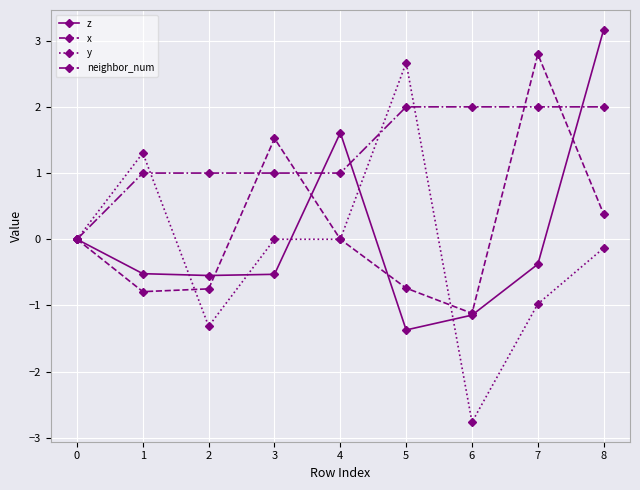

True or false: x has more than 0 interior local peaks.

True